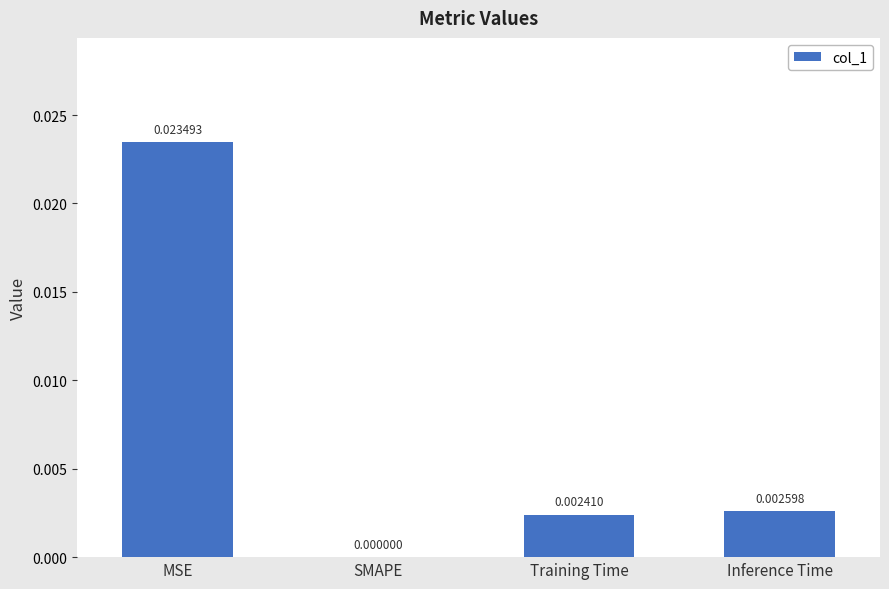

The value at MSE is 0.0. True or false?

True